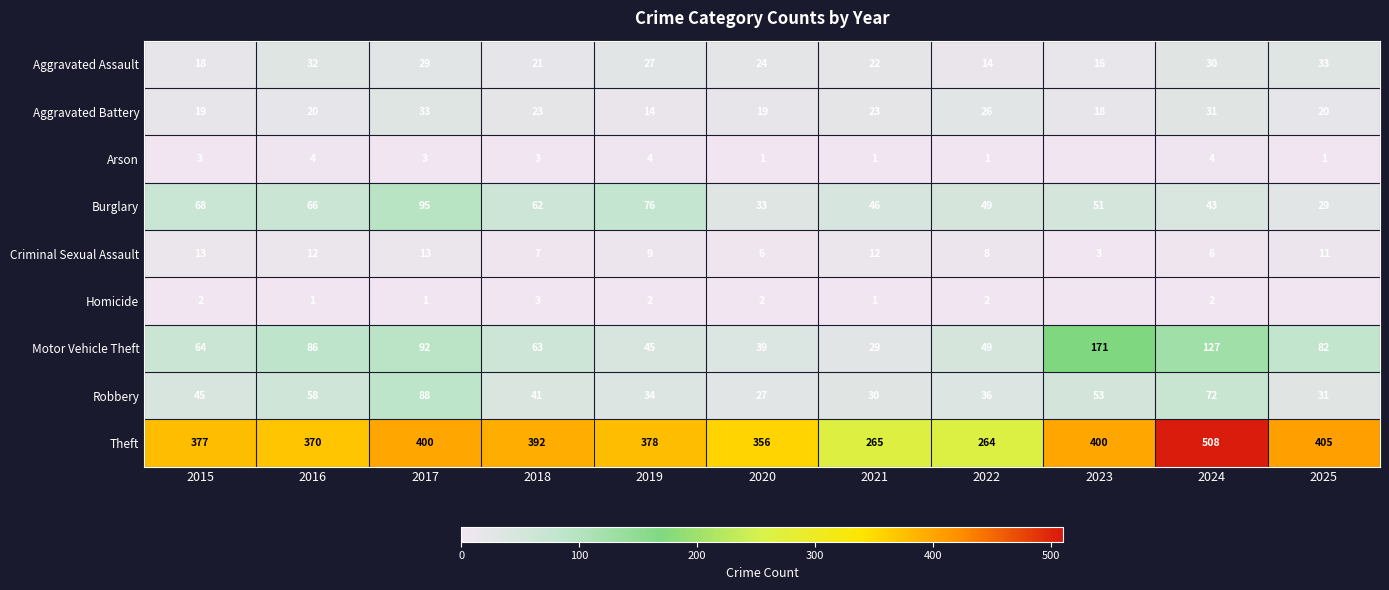

Count the number of categories in the chart.

11